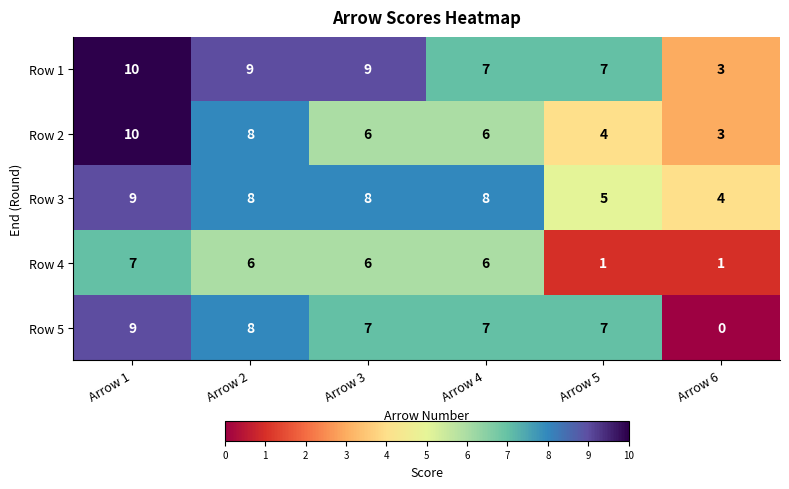

Which series has the widest spread of values?

Row 5